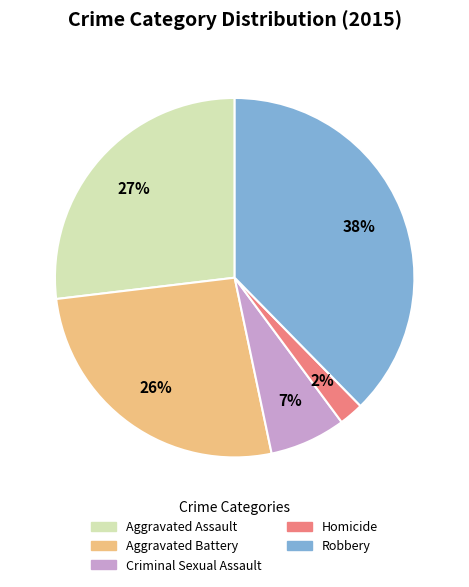

What is the largest slice in the pie chart?

Robbery